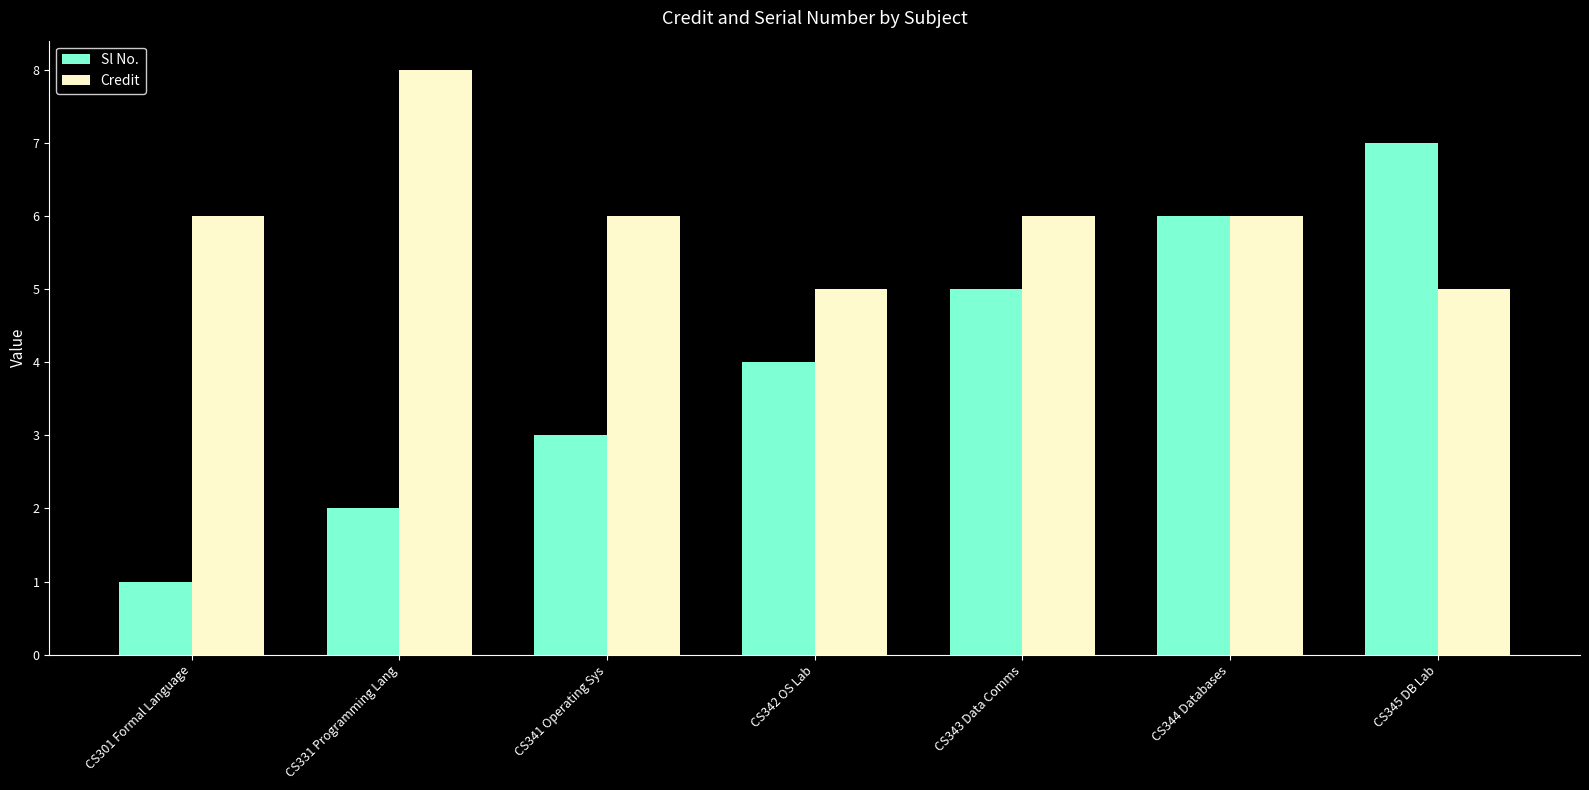

The value of Credit at CS301 Formal Language is 6. True or false?

True